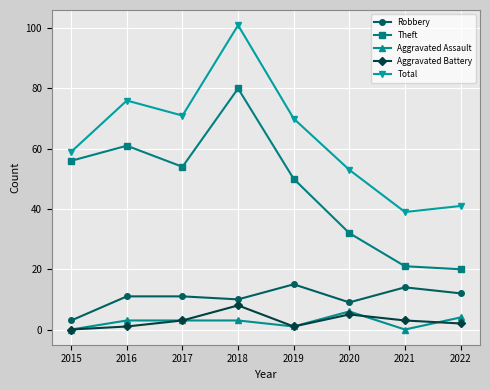

What is the maximum value shown in the chart?

101